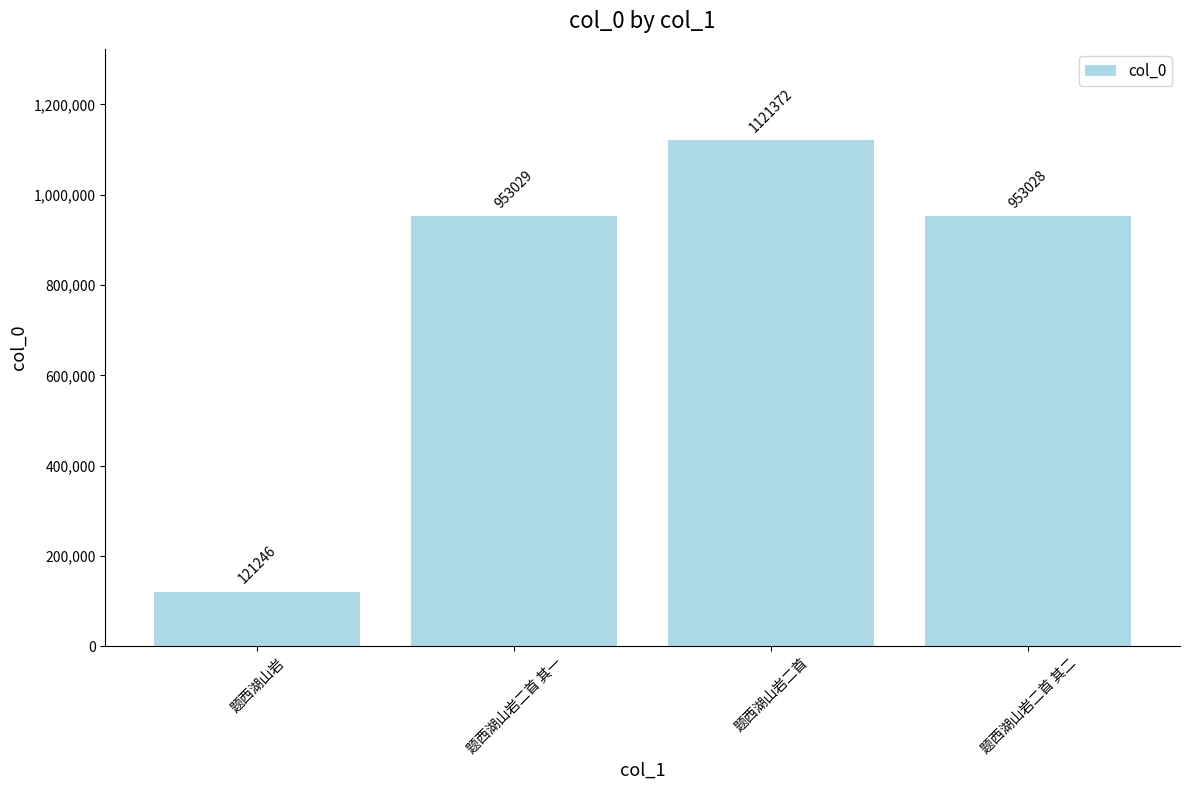

What is the change in value from 题西湖山岩 to 题西湖山岩二首?

+1000126